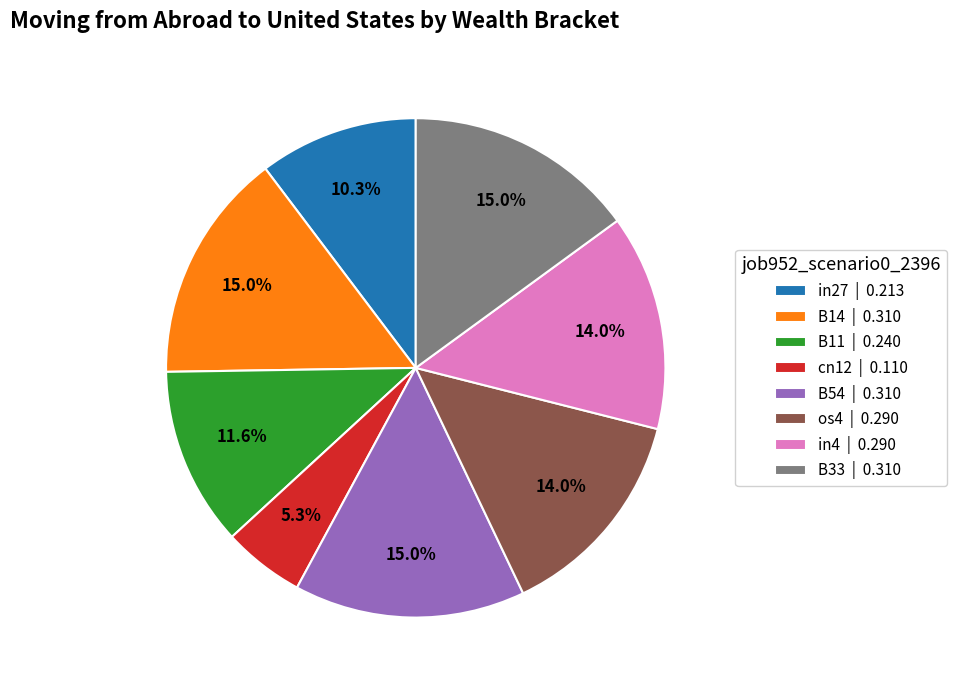

Count the number of slices in the pie.

8